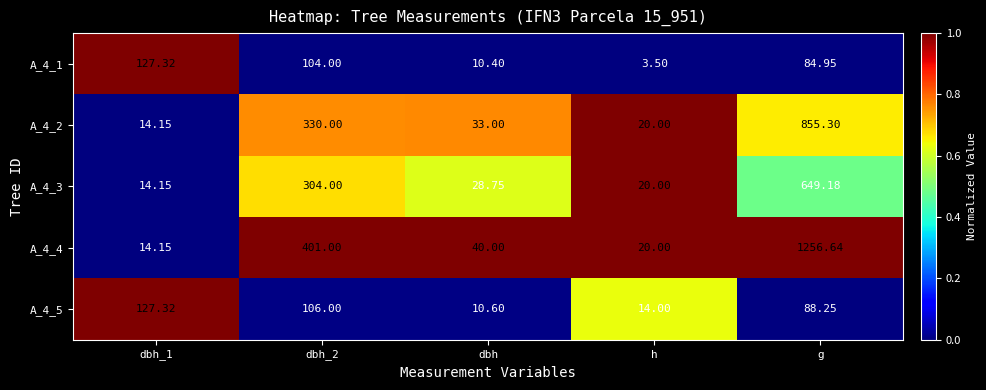

Is the value of A_4_2 at g greater than the value of A_4_4 at g?

No